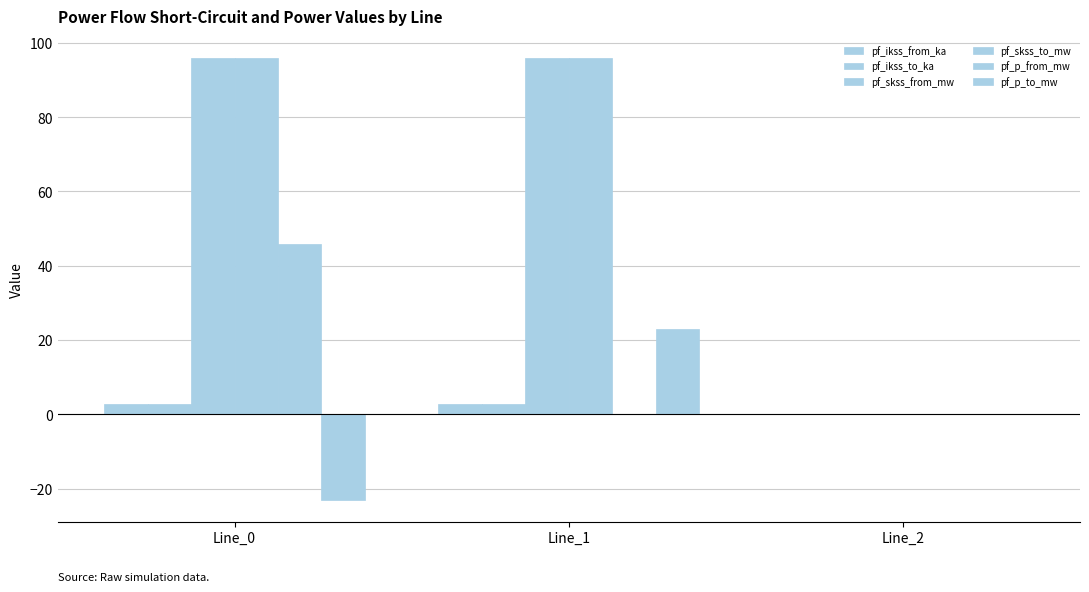

How many series are shown in this chart?

6